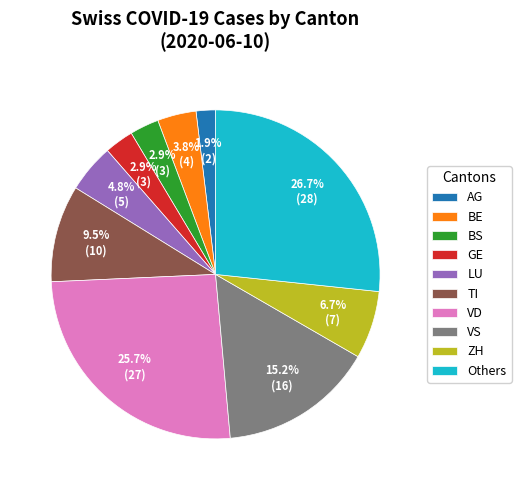

Which has a higher value, ZH or LU?

ZH